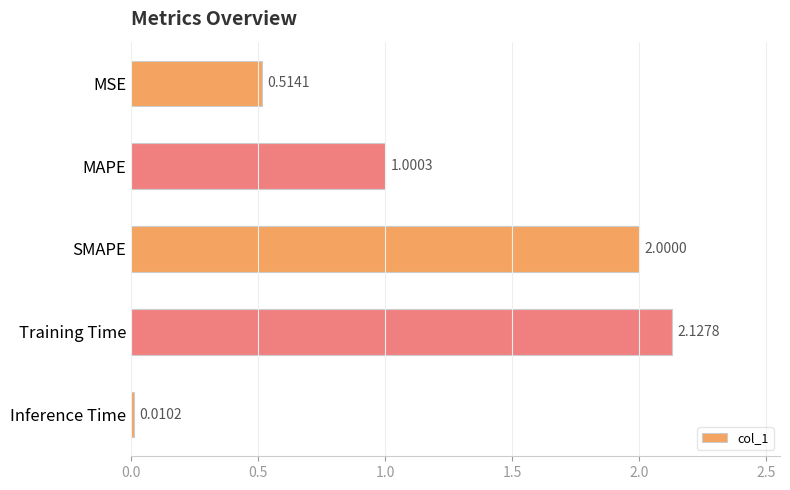

Count the number of categories in the chart.

5